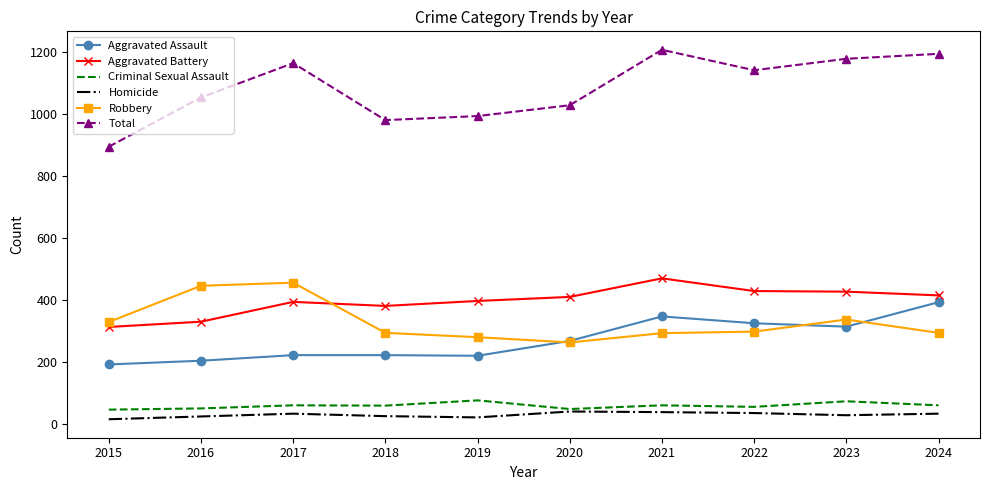

Is the value of Total at 2020 greater than the value of Aggravated Battery at 2016?

Yes